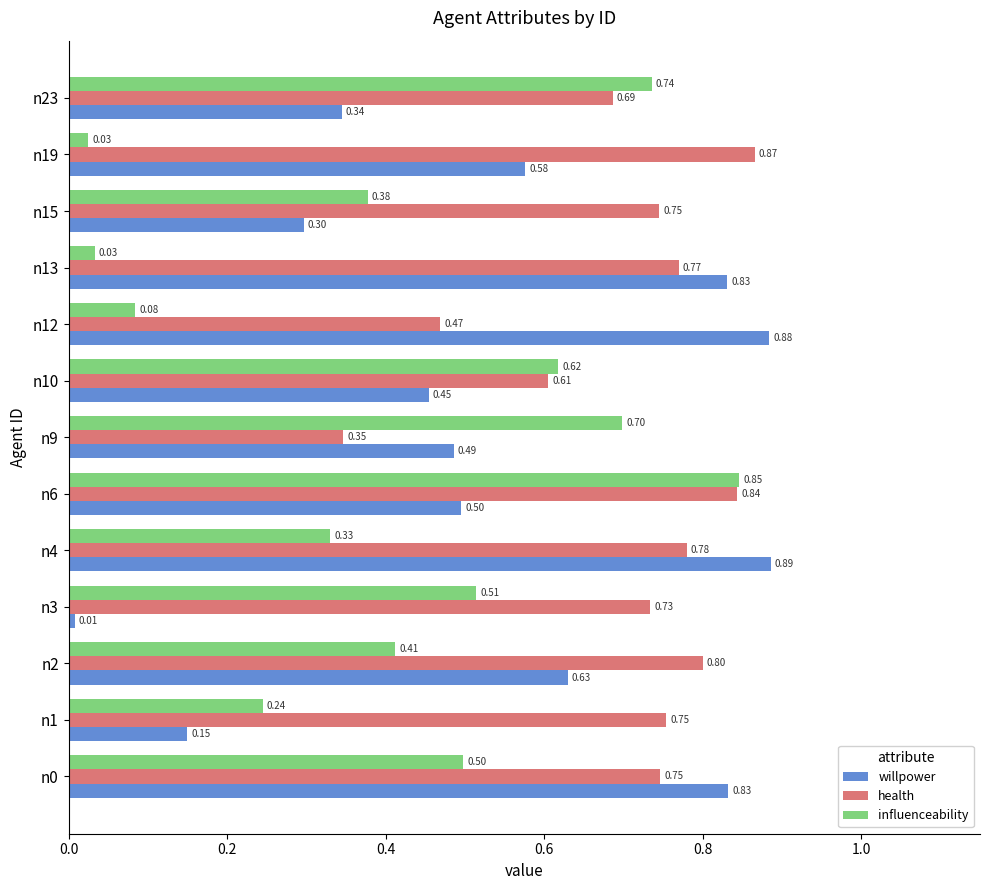

Which label corresponds to the largest value in the chart?

n4